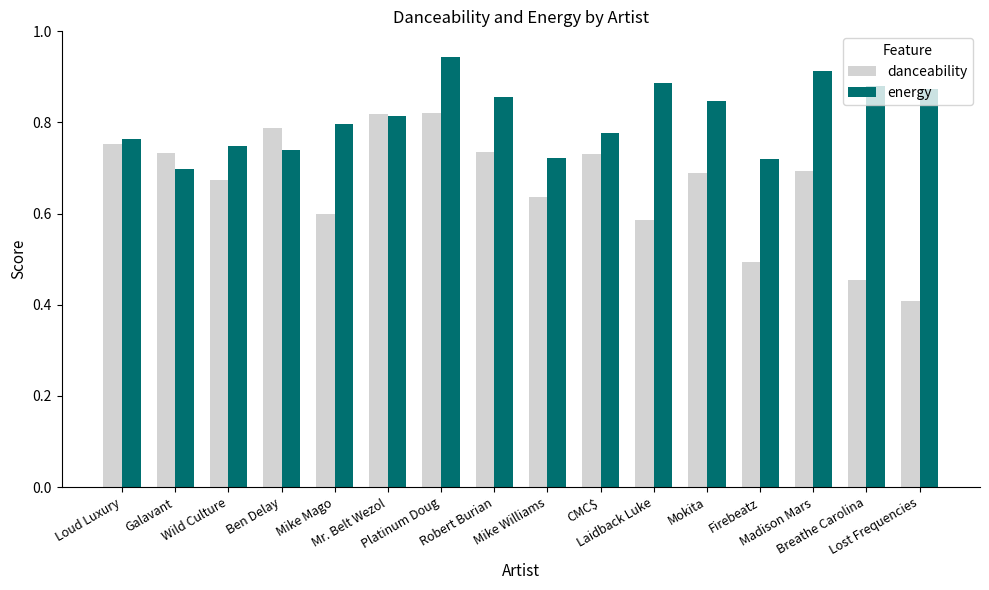

Rank the series at Firebeatz from highest to lowest value.

energy, danceability